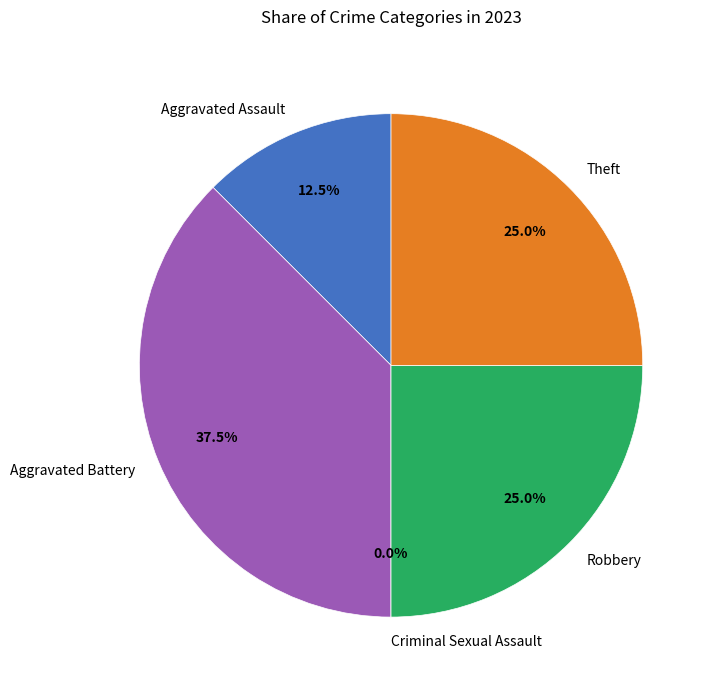

How many segments does this pie chart have?

5